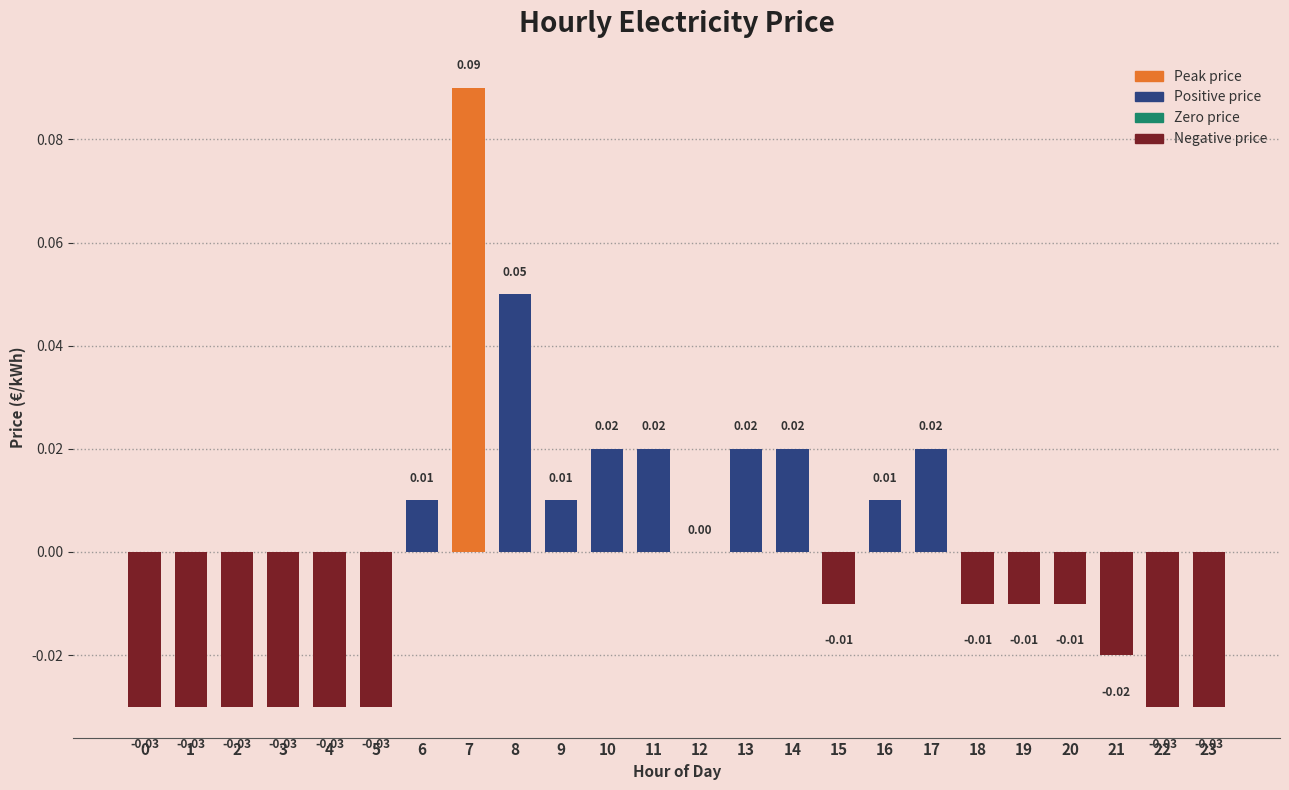

The value at 0 is -0.0. True or false?

True